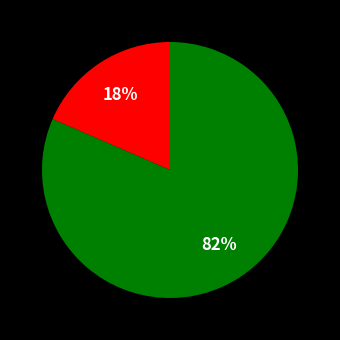

Does any single category account for the majority?

Yes